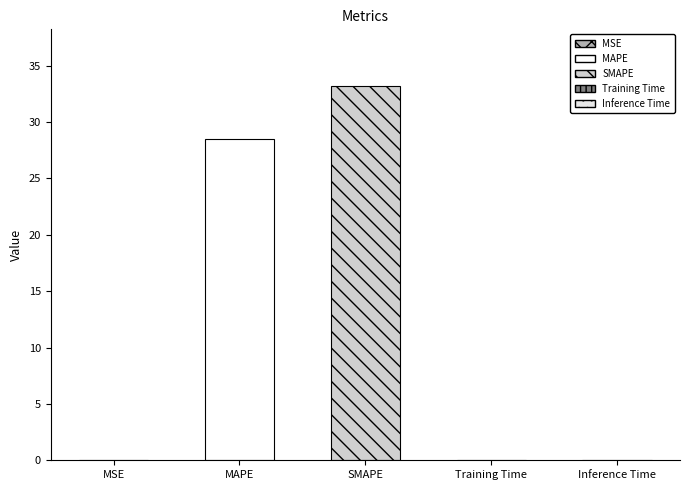

What is the change in value from MAPE to Inference Time?

-28.5